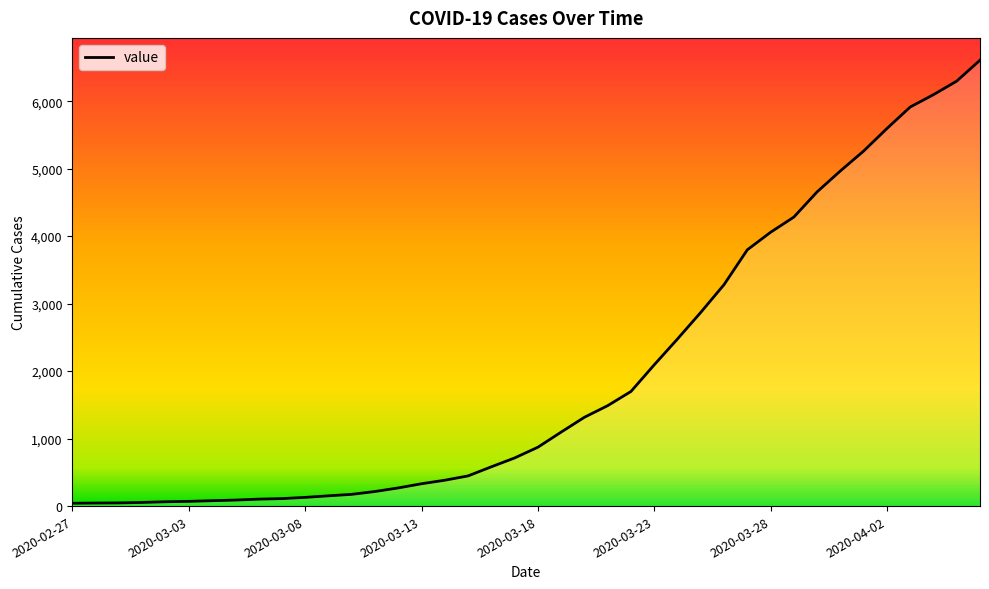

What is the maximum value for value?

6607